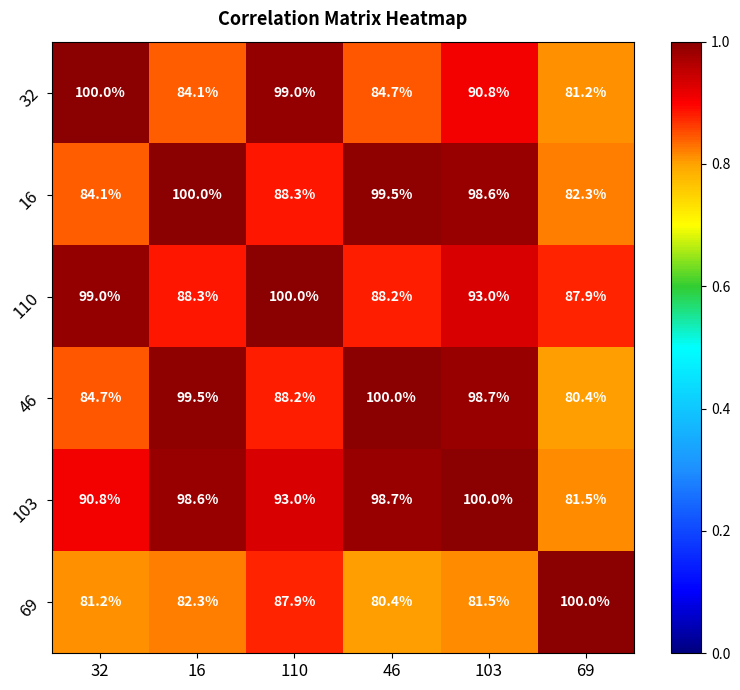

What is the sum of all 69 values?

513.3